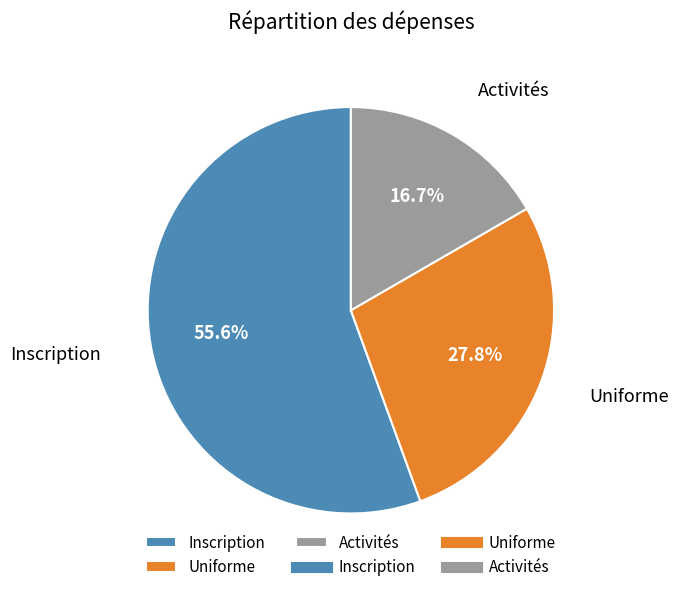

To the nearest percent, what portion does Activités represent?

17%